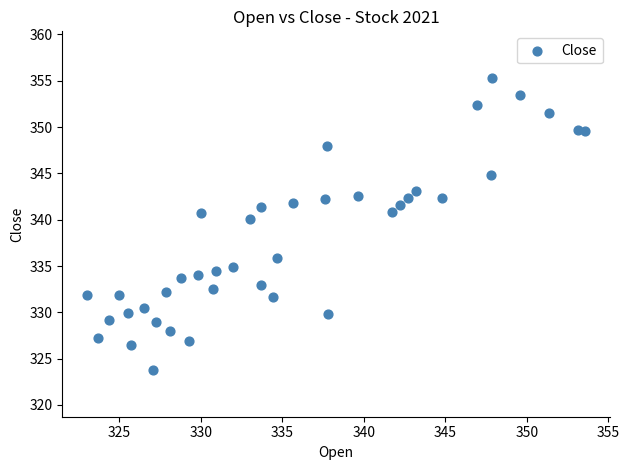

What Y value in the scatter plot is closest to 339?

340.1